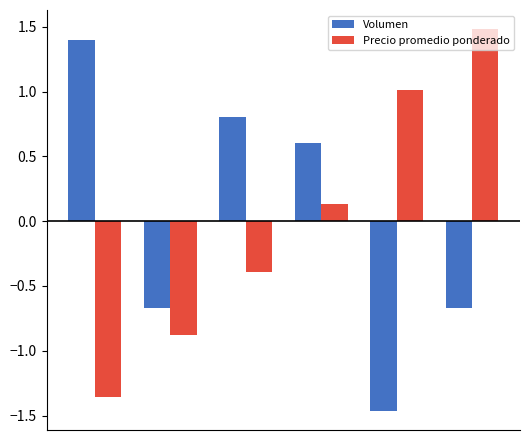

What is the difference between the maximum and minimum values in the Precio promedio ponderado series?

2.8